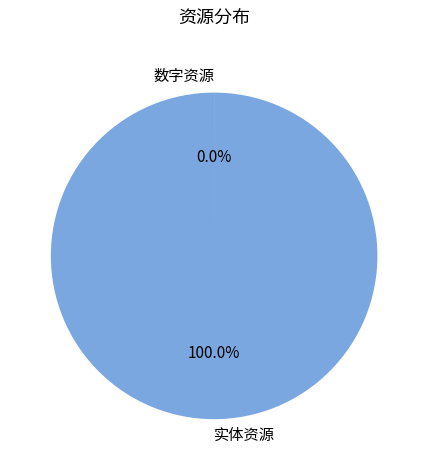

Is there any slice that represents more than half of the pie?

Yes